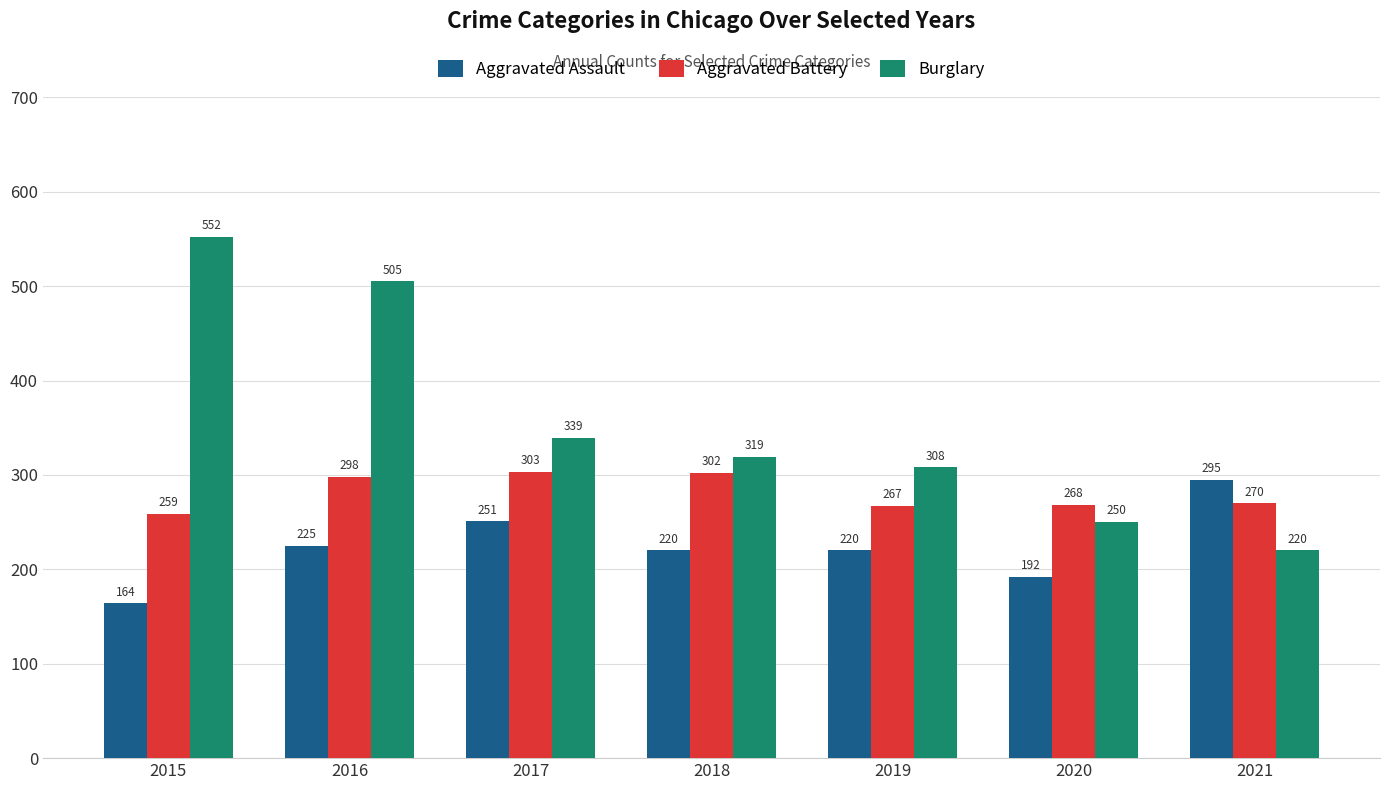

How many data points in Aggravated Assault are less than 220?

2